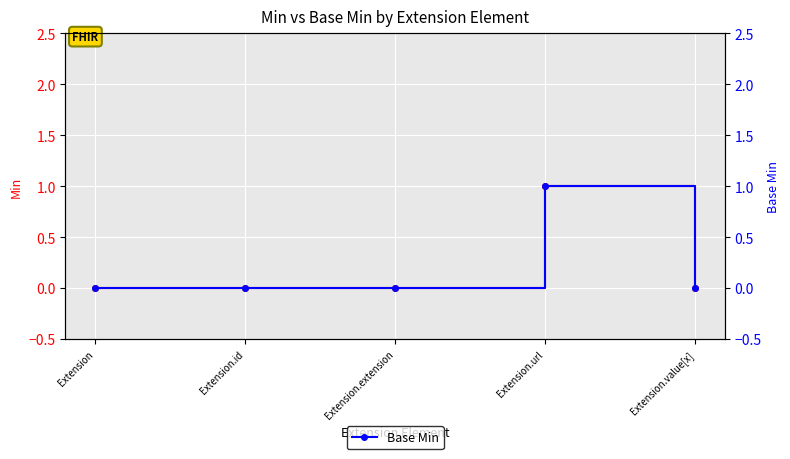

Is it true that Base Min equals 1 at Extension?

False